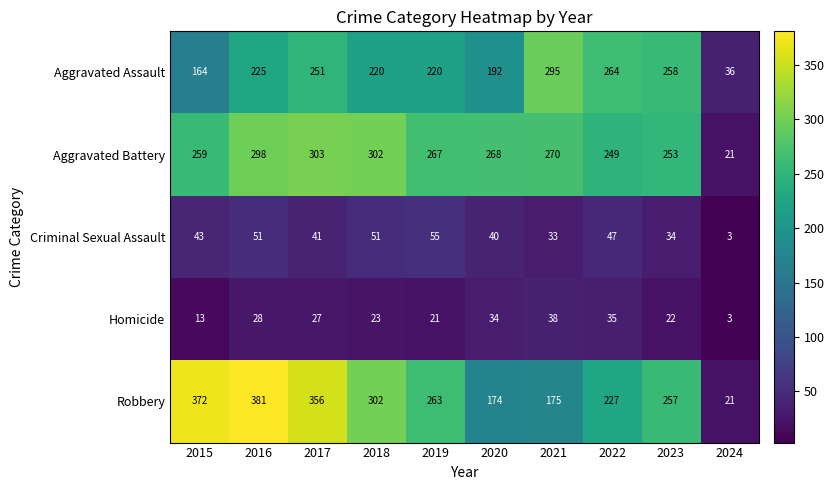

What is the difference between the maximum and minimum values in the Homicide series?

35